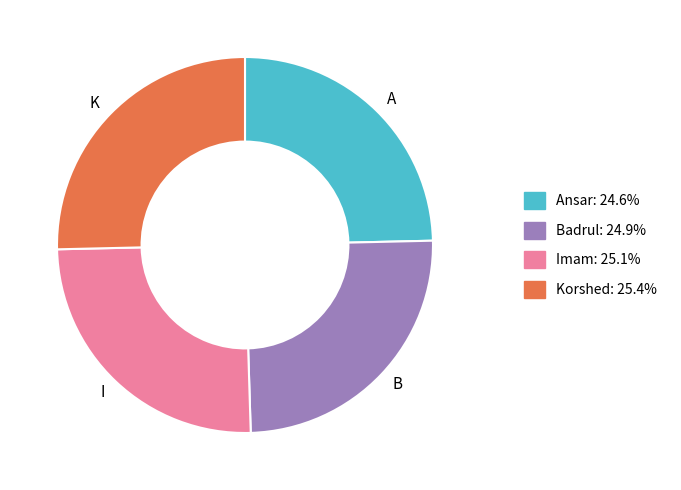

Does any single category account for the majority?

No